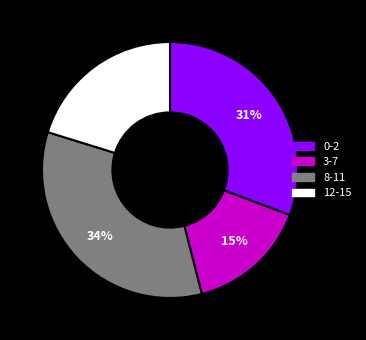

Count the number of slices in the pie.

4